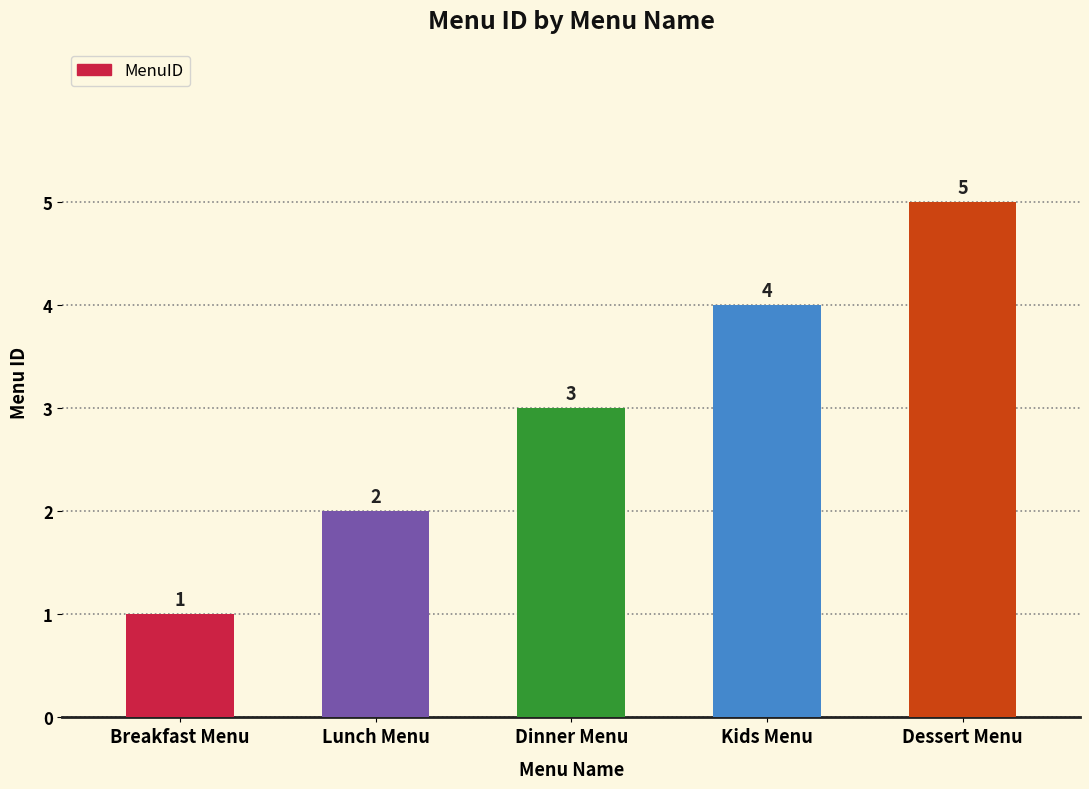

Reading left to right, what are all the values shown in this chart?

Breakfast Menu=1	Lunch Menu=2	Dinner Menu=3	Kids Menu=4	Dessert Menu=5